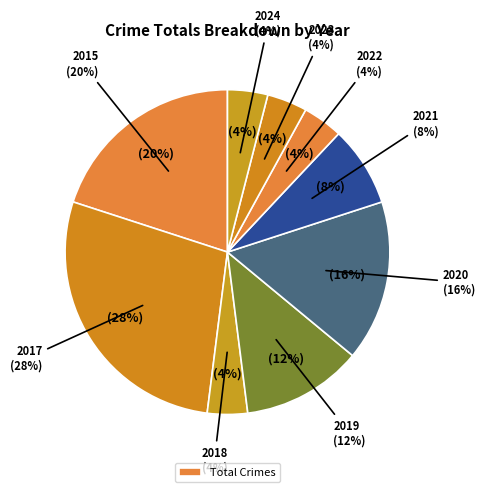

How many segments does this pie chart have?

9